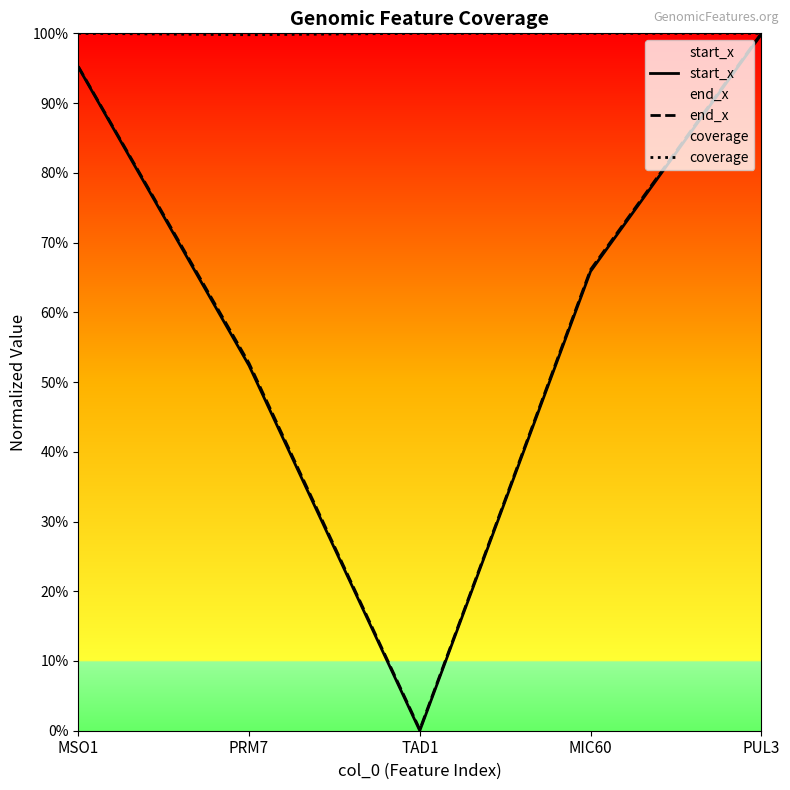

True or false: end_x and coverage cross at least once.

False